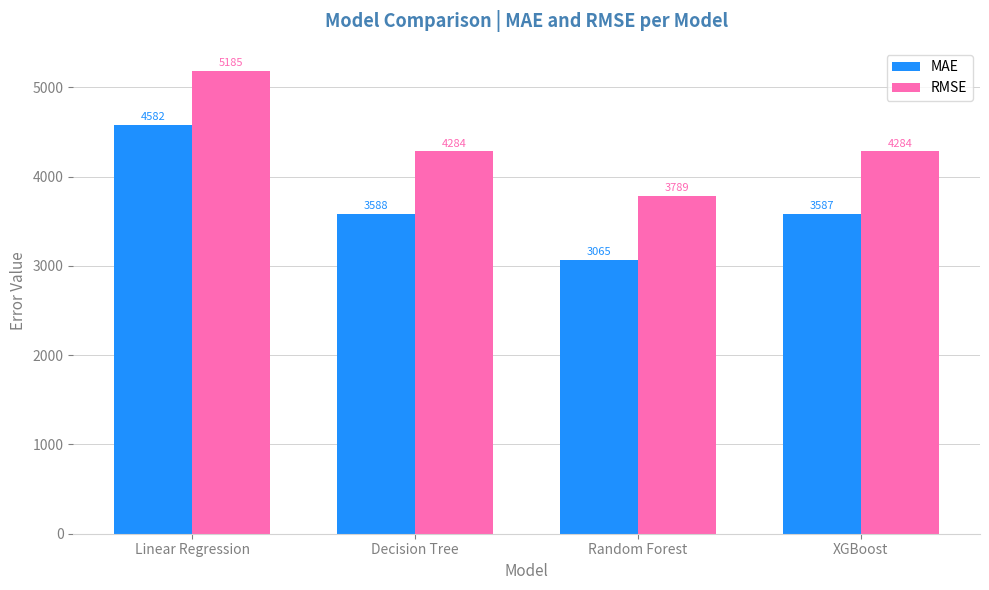

Where is RMSE nearest to the value 4486?

Decision Tree